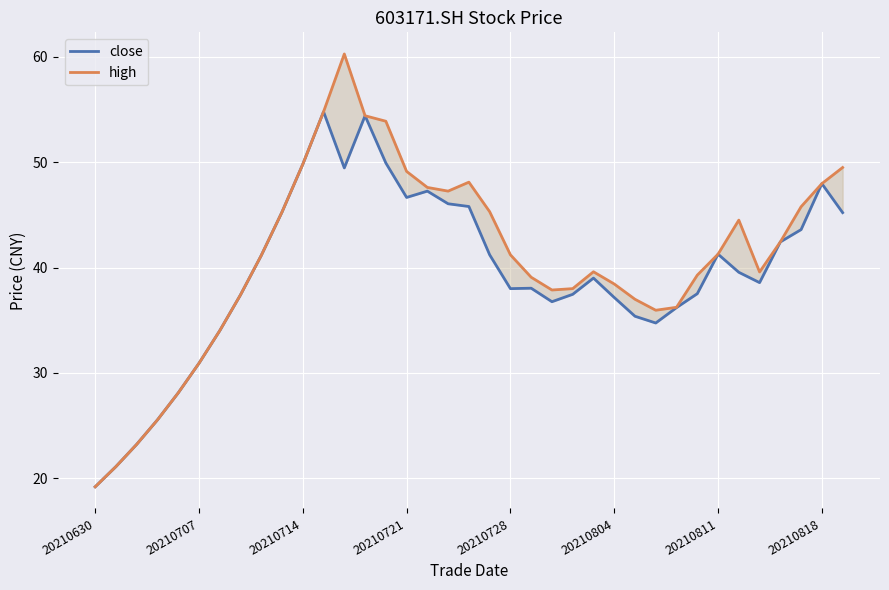

True or false: close and high cross at least once.

False